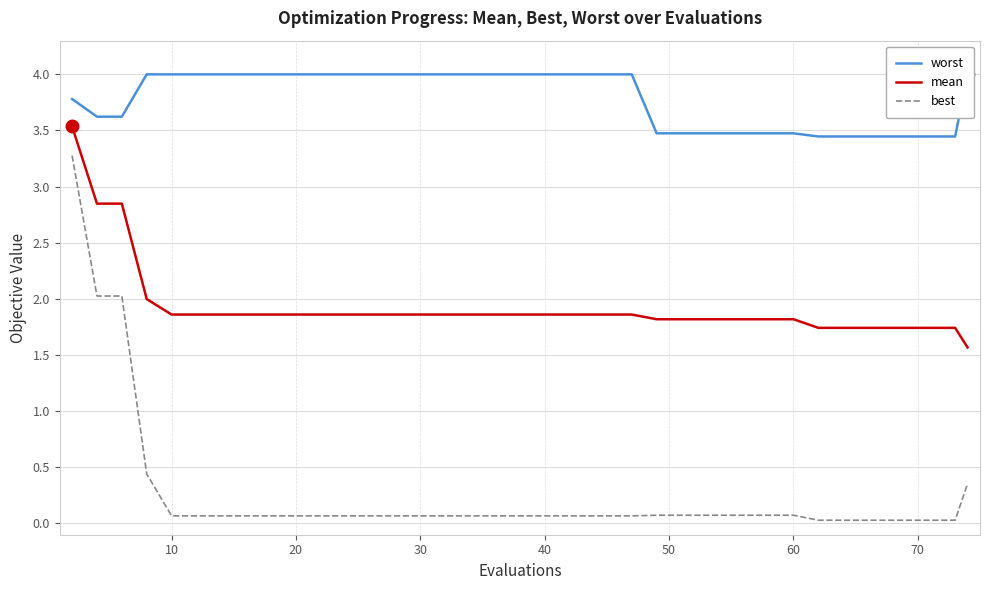

True or false: mean has more than 2 interior local peaks.

False